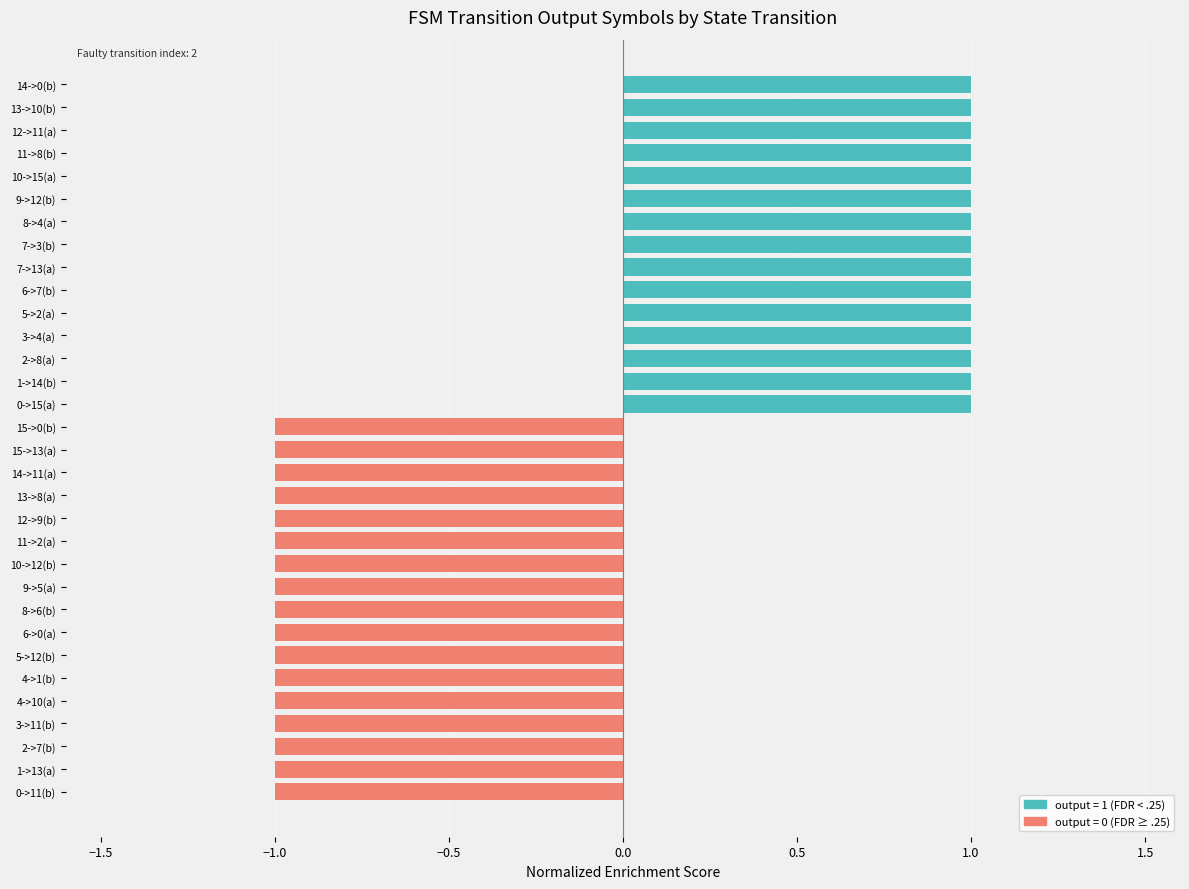

Is it true that the value at 15->13(a) is -1?

True